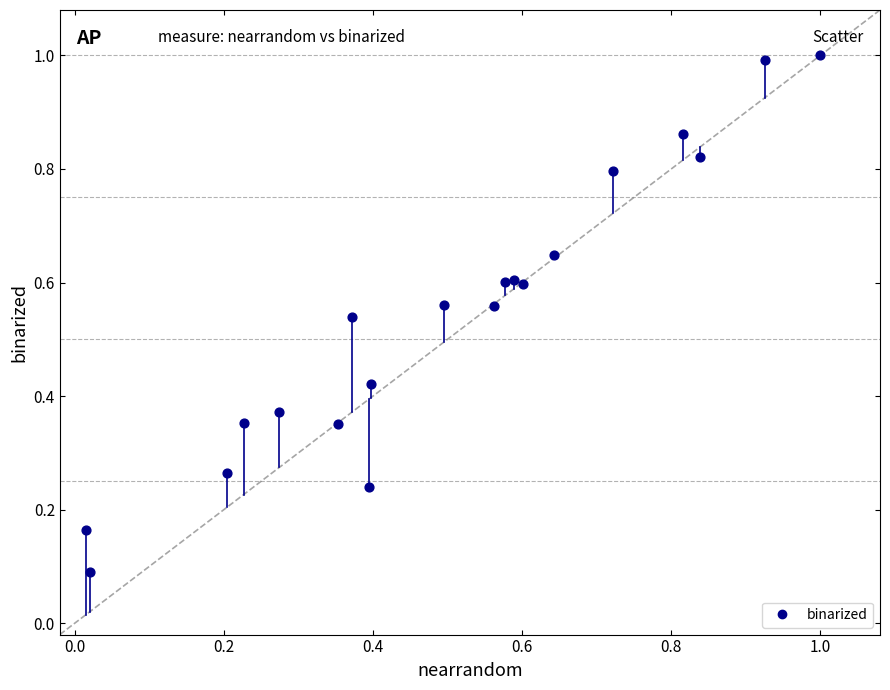

What is the range of X values (max minus min)?

1.0